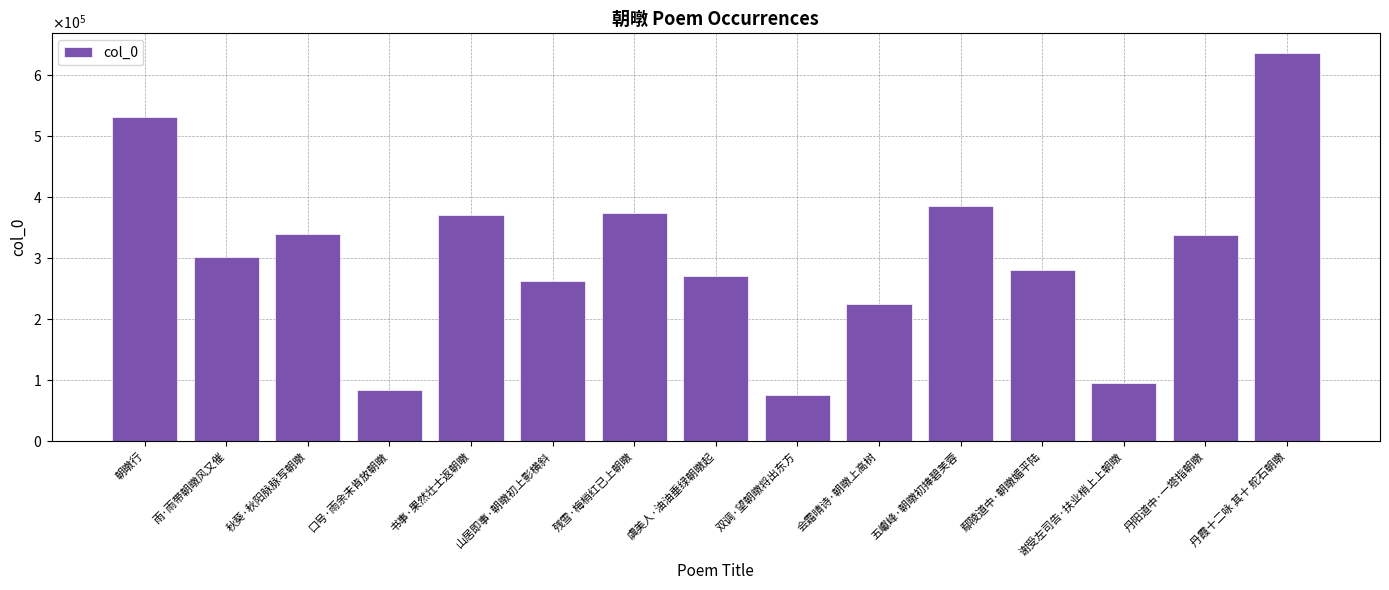

At which category does the chart reach its peak across all series?

丹霞十二咏 其十 舵石朝暾